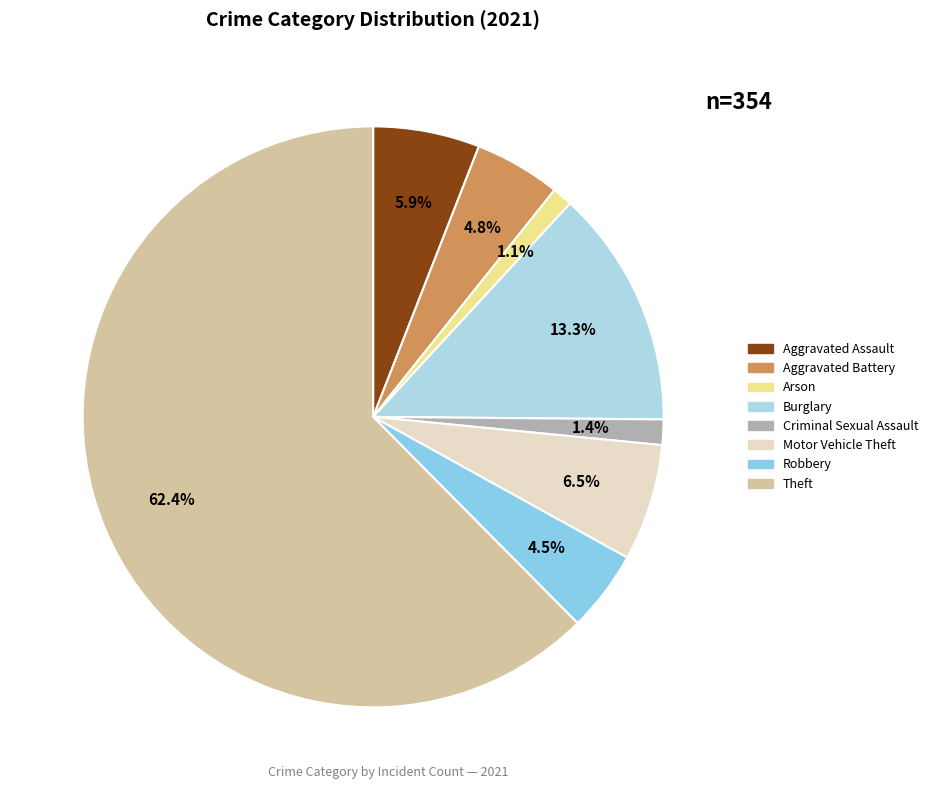

Is there any slice that represents more than half of the pie?

Yes